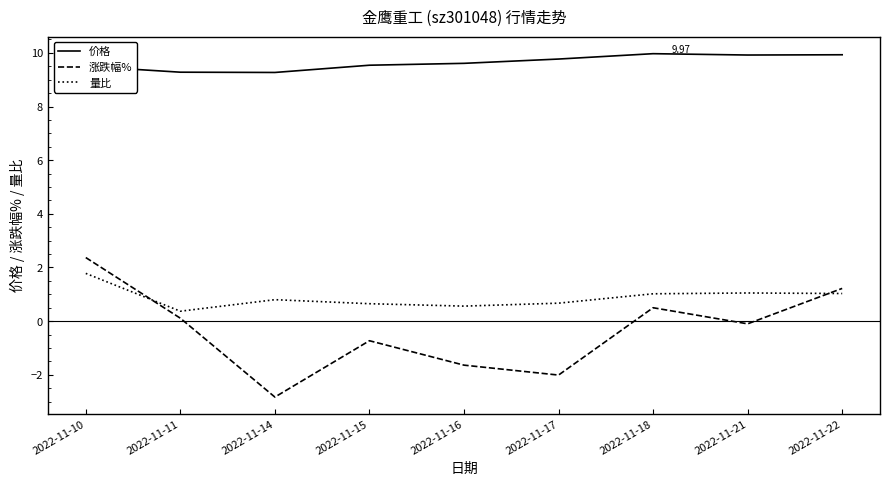

What is the difference between the maximum and minimum values in the 涨跌幅% series?

5.2